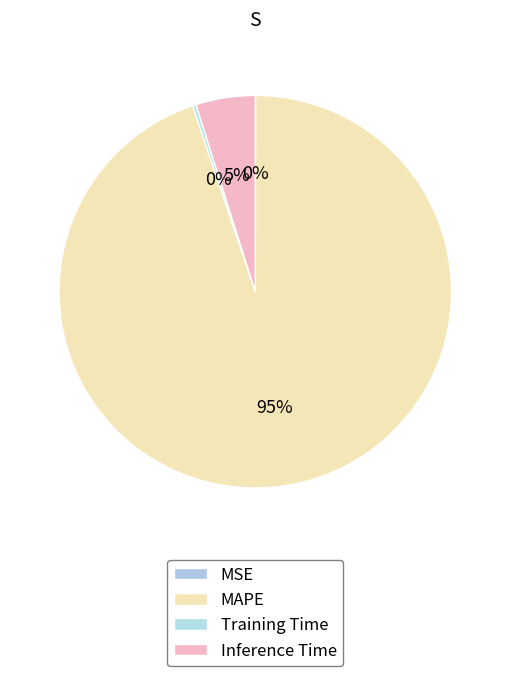

Rank the categories by value from highest to lowest.

MAPE, Inference Time, Training Time, MSE